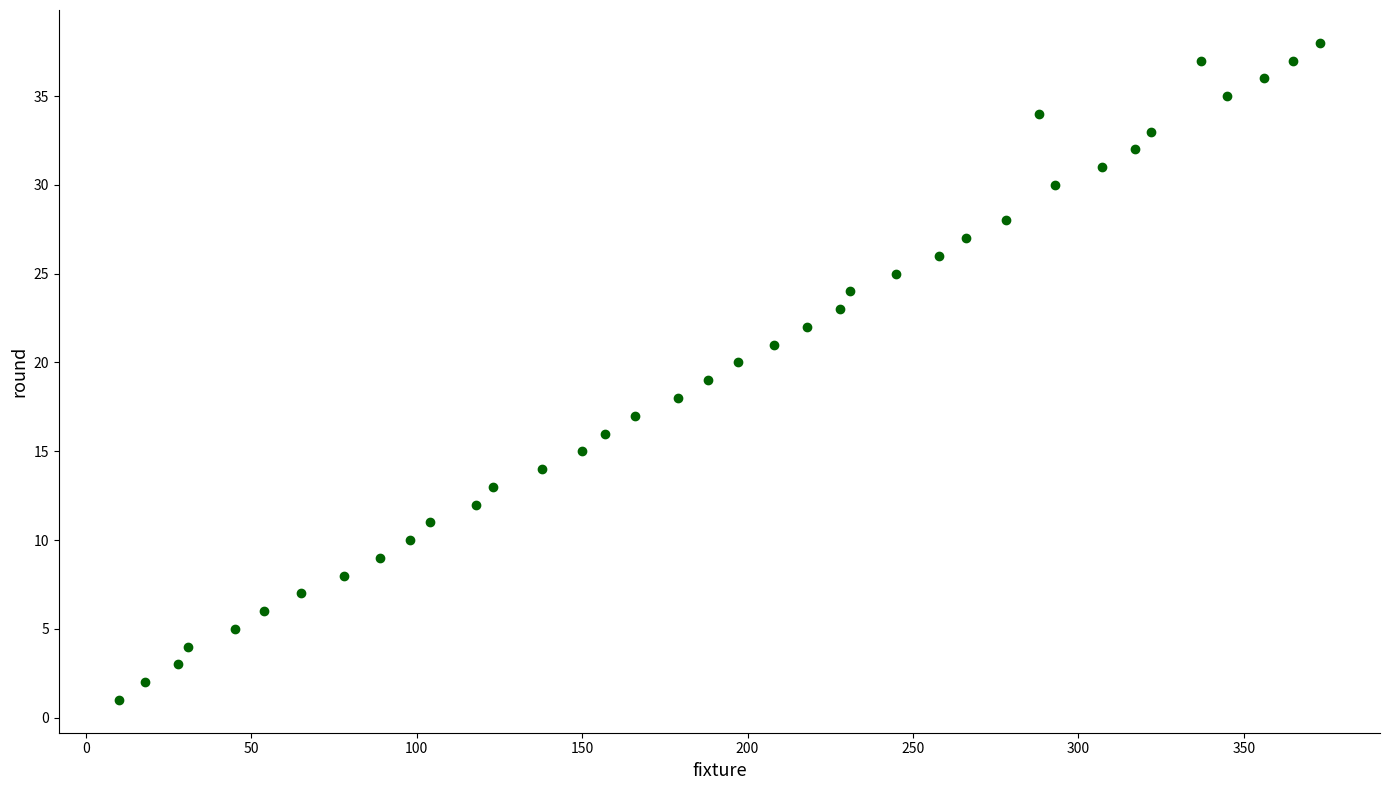

What is the range of X values (max minus min)?

363